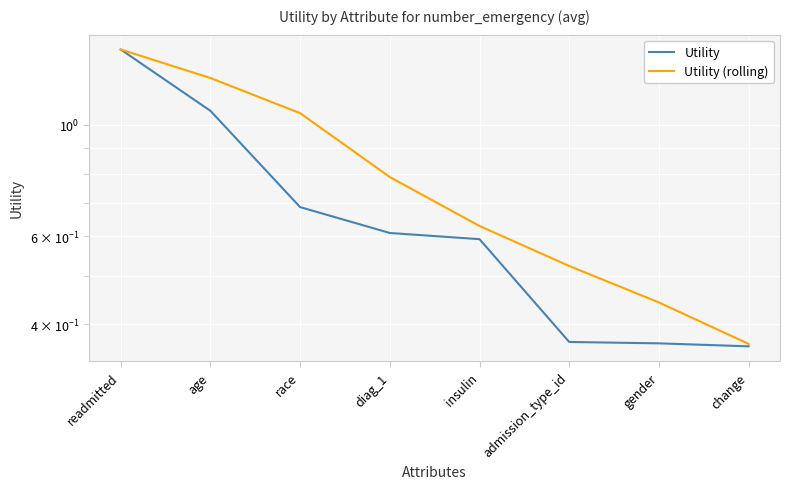

List the series in order of their peak value, lowest first.

Utility, Utility (rolling)